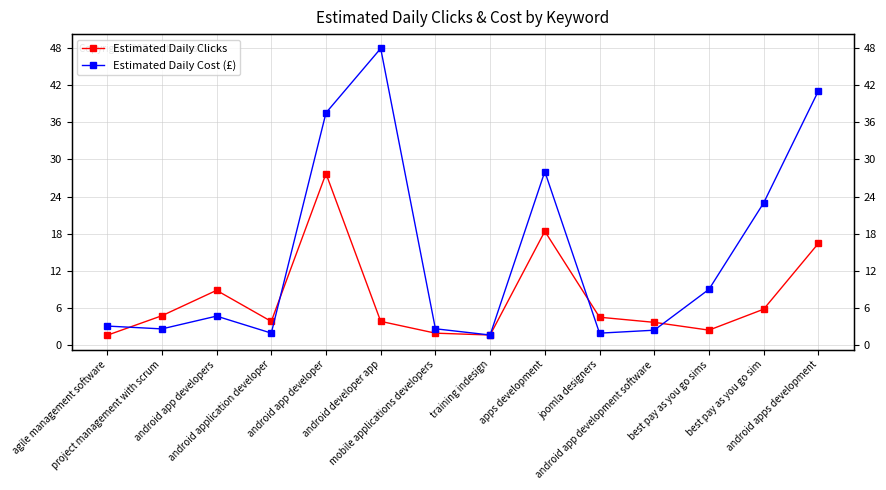

Which series has the largest total across all categories?

Estimated Daily Cost (£)